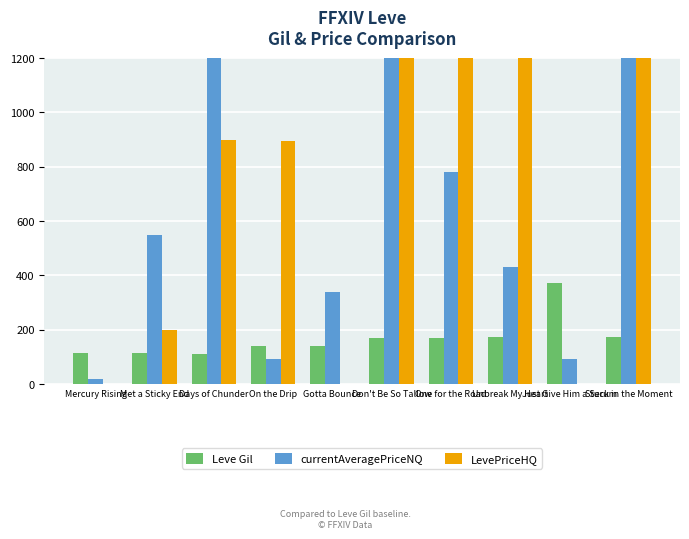

The Leve Gil series shows 372.0 at Just Give Him a Serum. True or false?

True